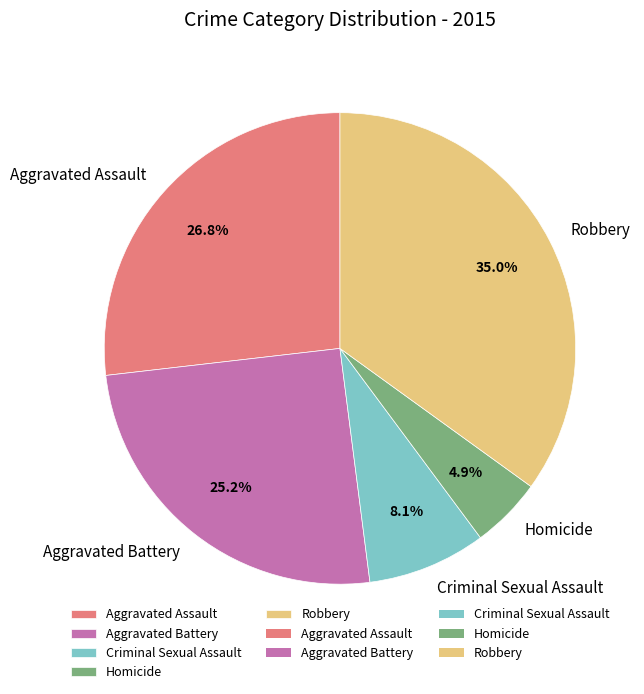

What percentage is the Robbery slice, to the nearest percent?

35%